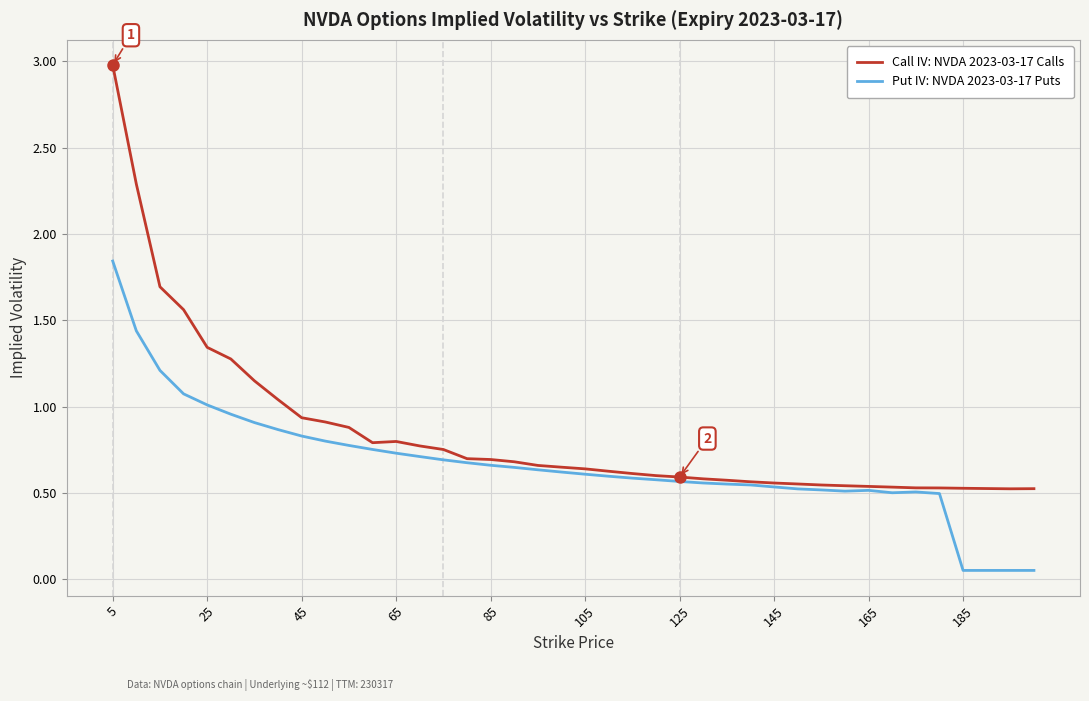

Which series has the largest total across all categories?

Call IV: NVDA 2023-03-17 Calls